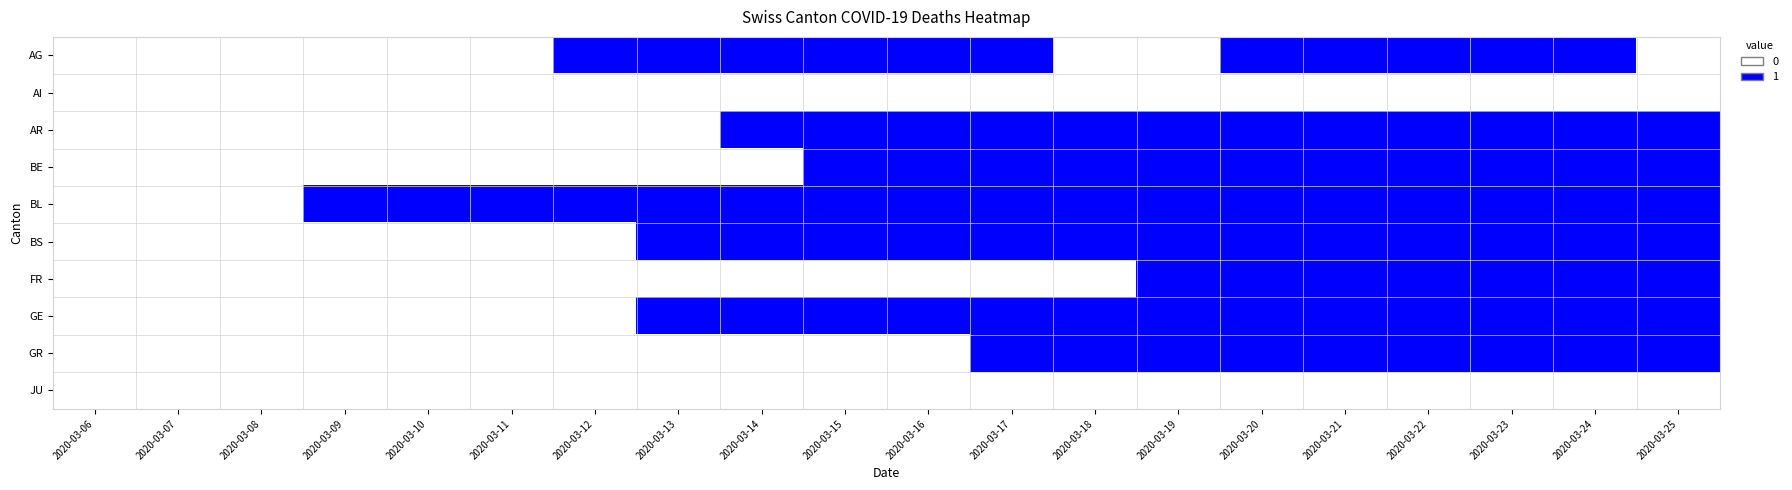

Count the number of data series in this chart.

10